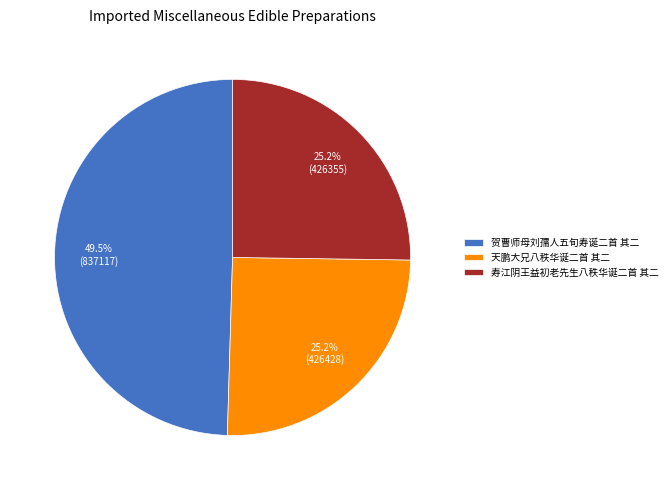

Is there a majority slice in this chart?

No